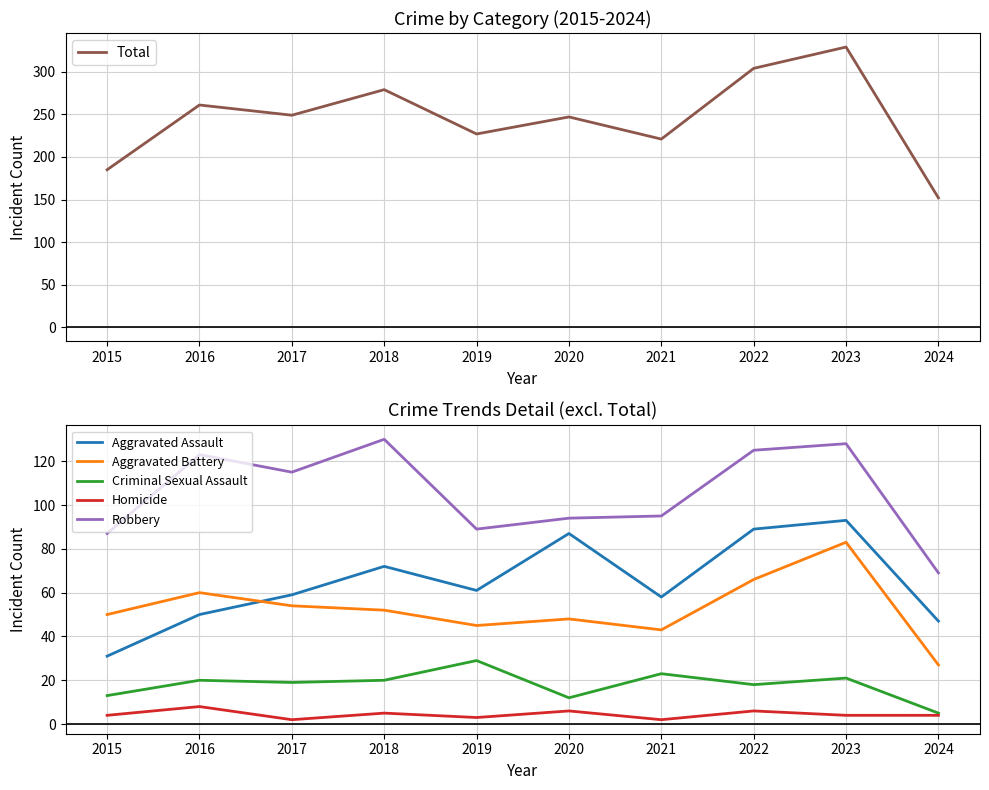

Is it true that Aggravated Battery equals 60 at 2016?

True